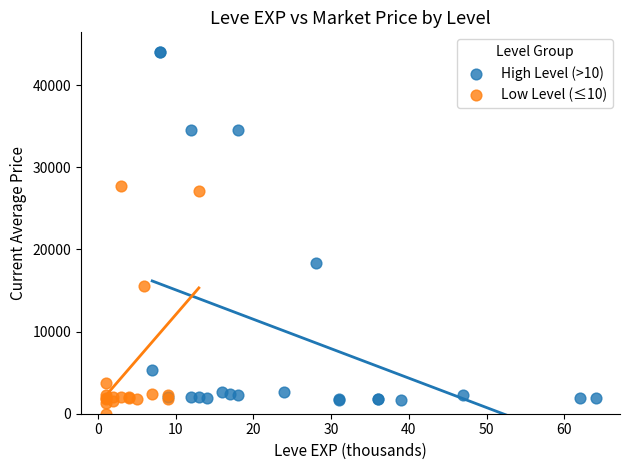

Which series has the widest spread of Y values?

High Level (>10)